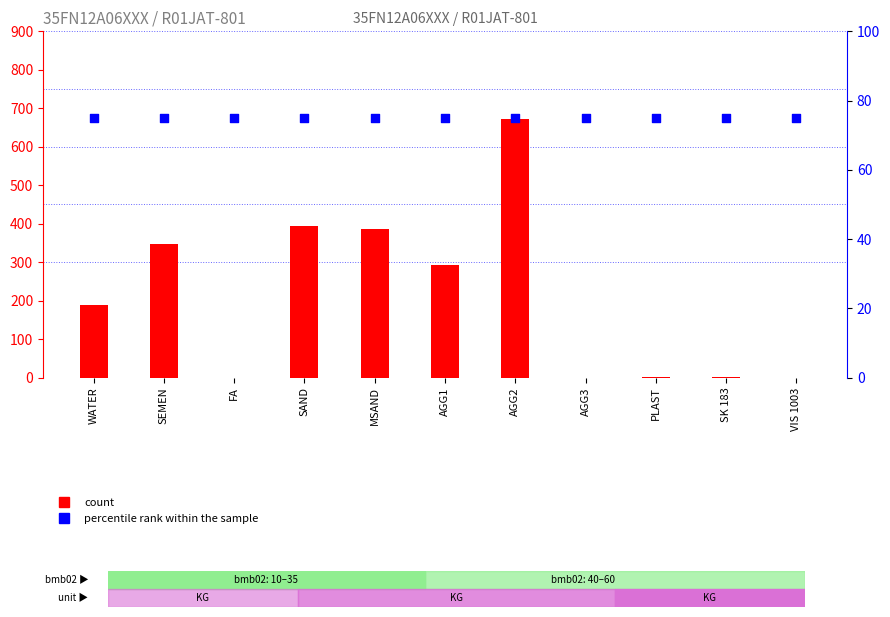

Which series has the largest total across all categories?

count